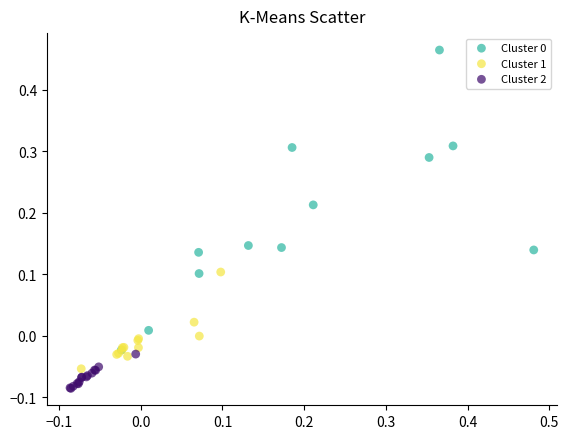

Which series reaches the minimum Y coordinate?

Cluster 2